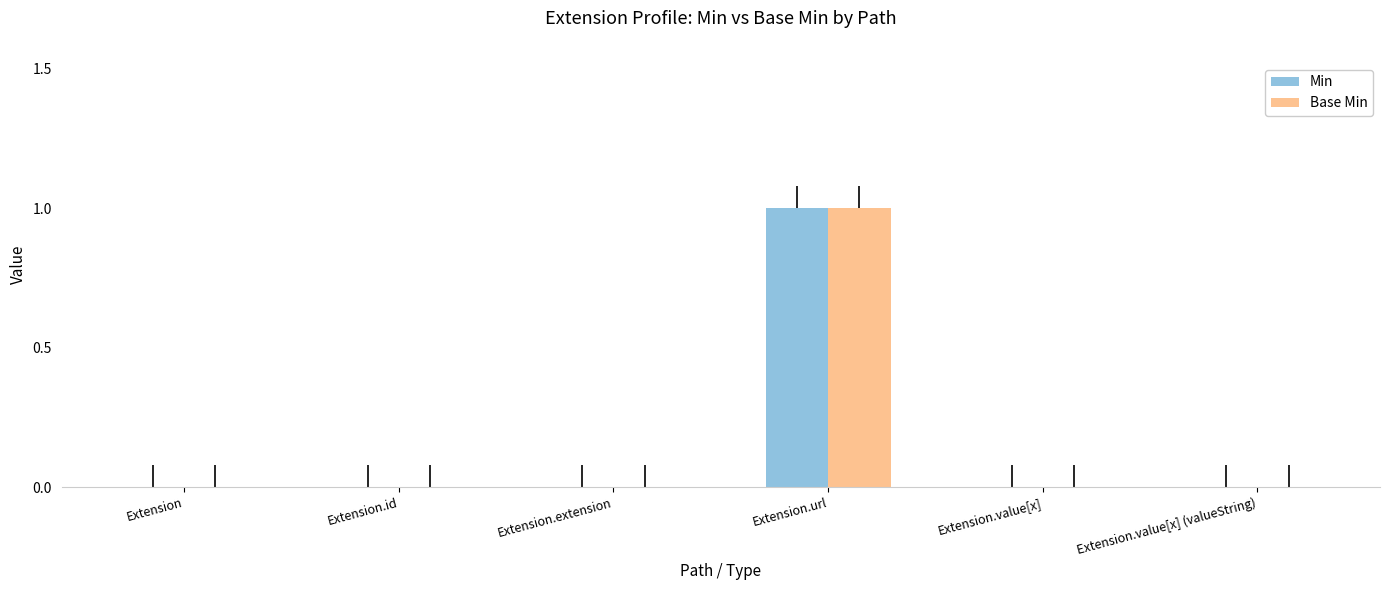

Is it true that Min equals 1 at Extension?

False